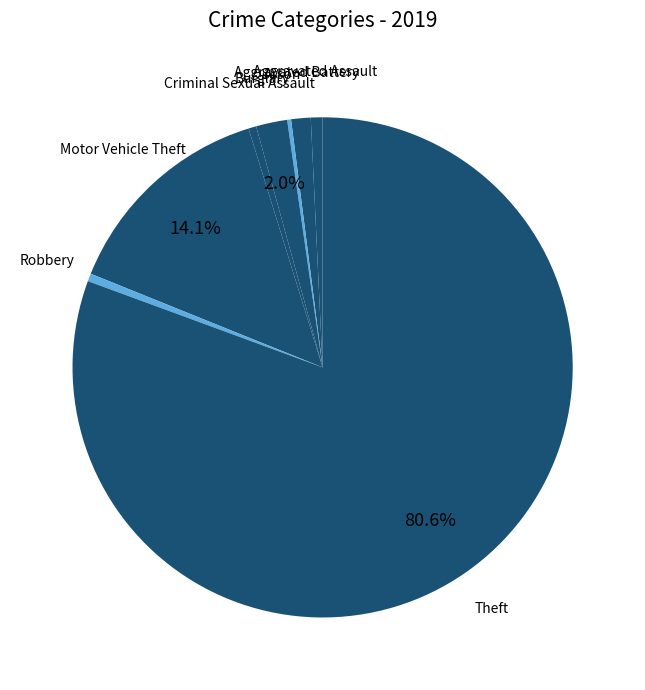

What is the ratio of the value at Theft to the value at Criminal Sexual Assault?

160.0